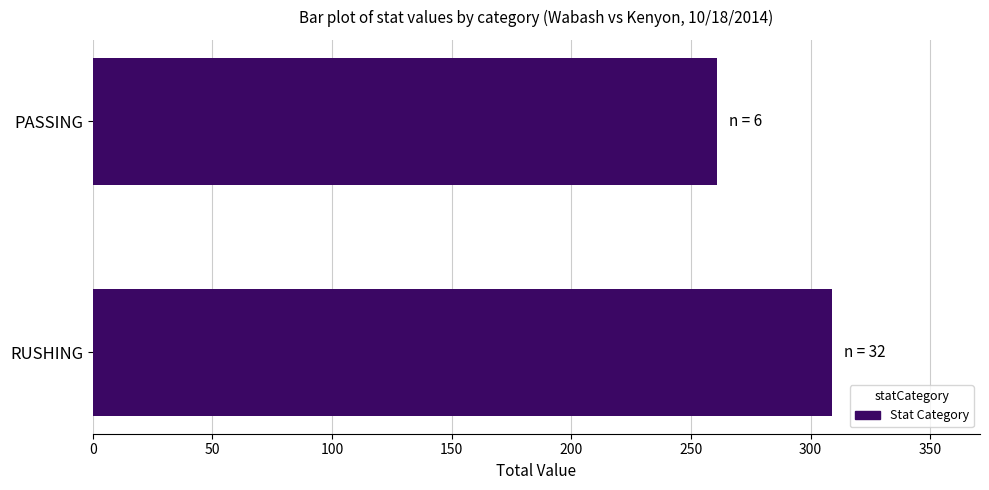

Approximately how many times larger is the value at PASSING compared to RUSHING?

0.8